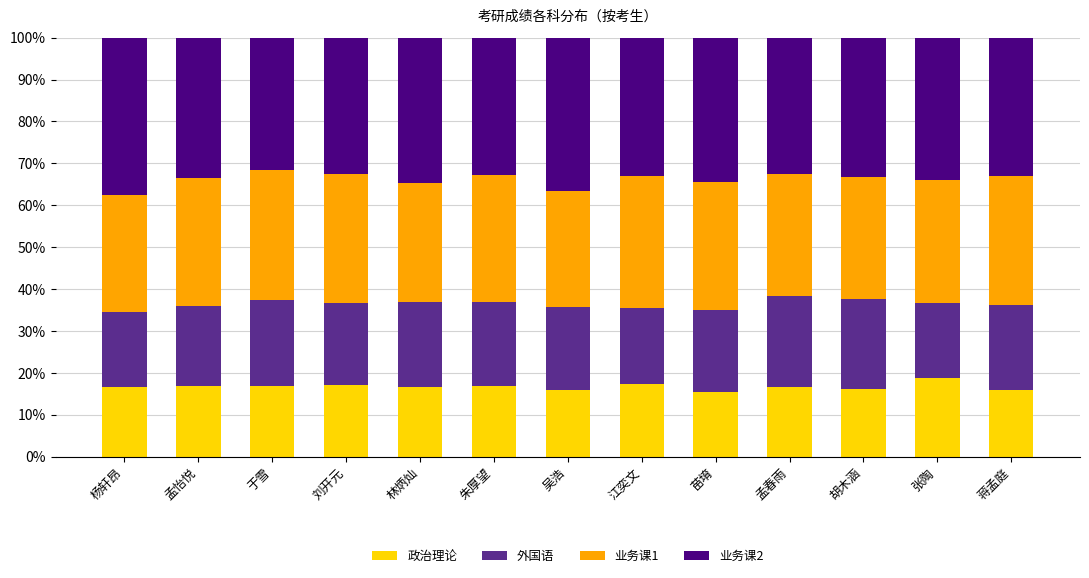

What is the total value across all series at 吴浩?

100.0